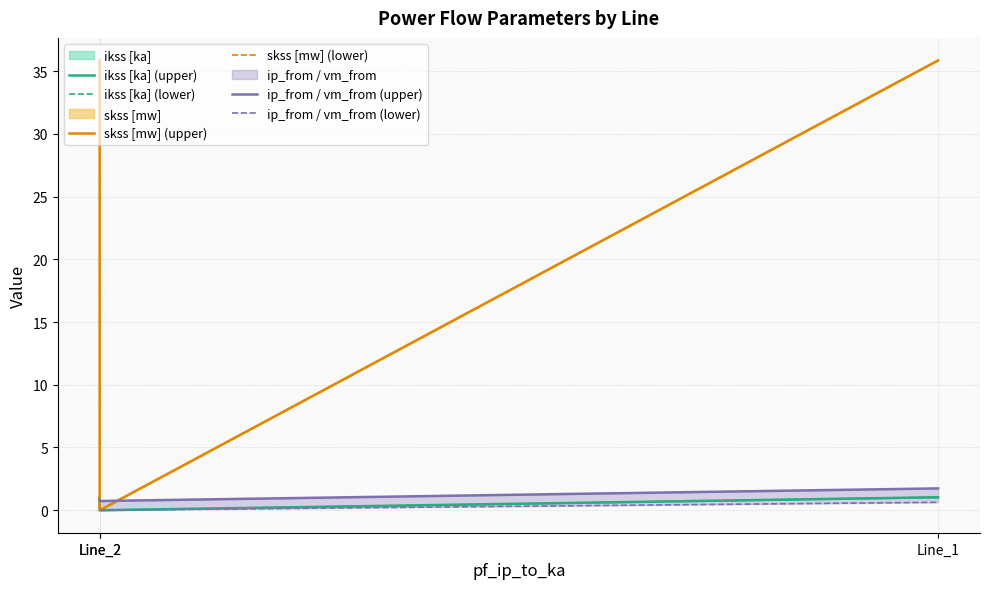

At which label does ikss [ka] (lower) reach its minimum?

Line_2